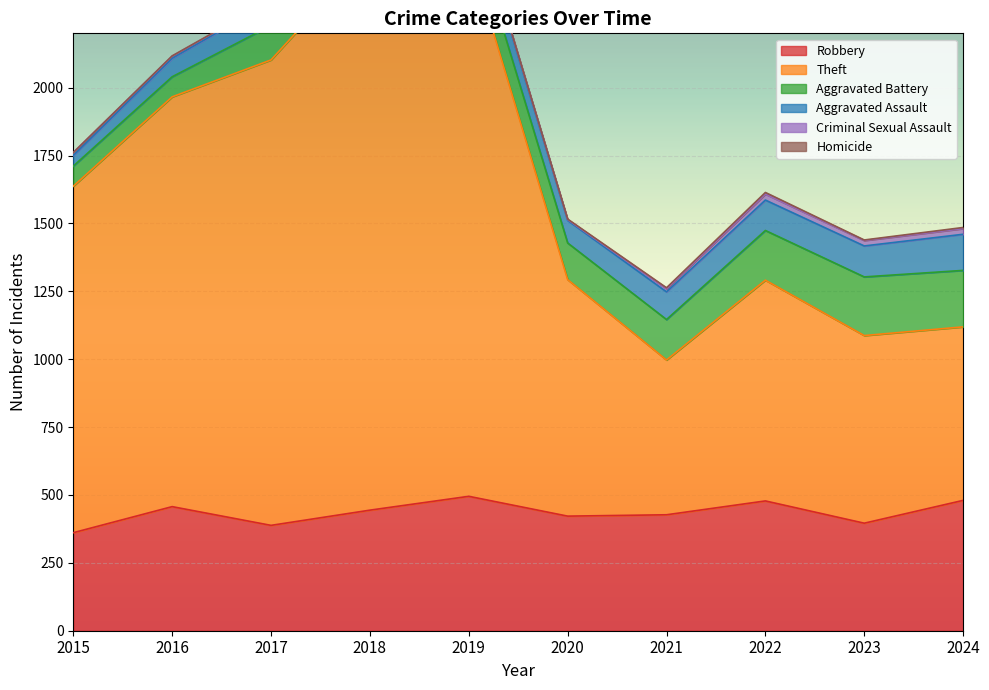

Where does the Theft series first go above 1276?

2016